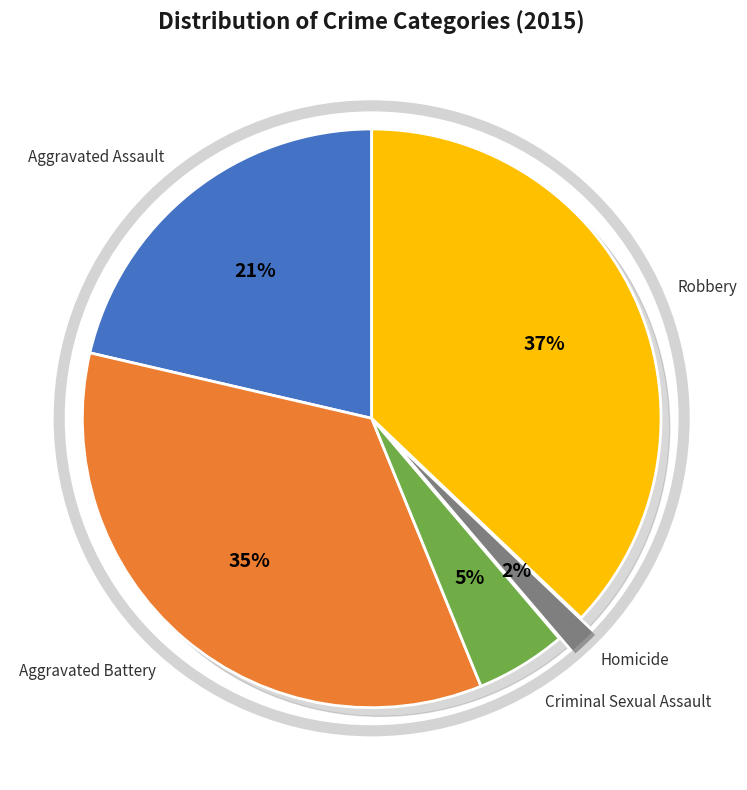

To the nearest percent, what is the average slice percentage?

20%